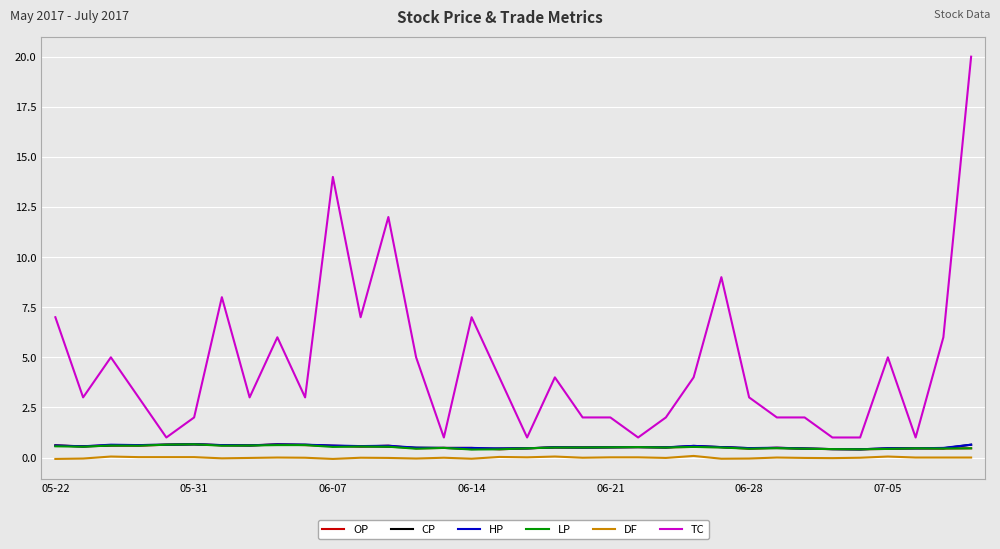

Which series has the largest range (max minus min)?

TC